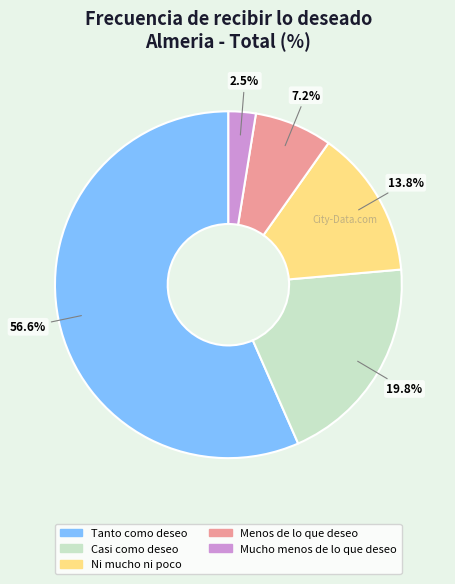

Which has a higher value, Tanto como deseo or Casi como deseo?

Tanto como deseo